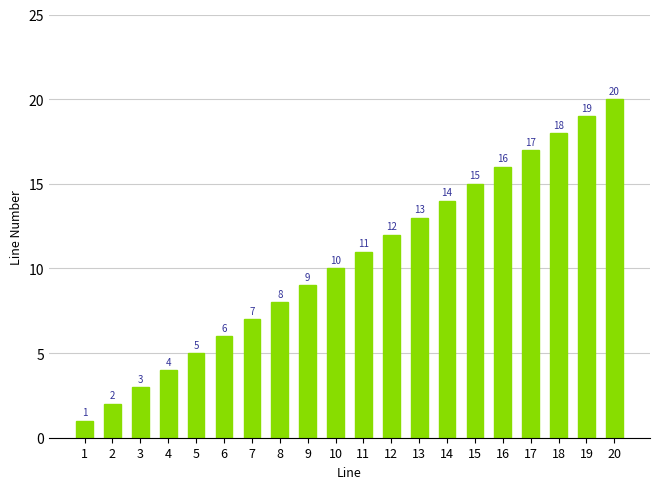

List the labels in order of value, smallest first.

1, 2, 3, 4, 5, 6, 7, 8, 9, 10, 11, 12, 13, 14, 15, 16, 17, 18, 19, 20